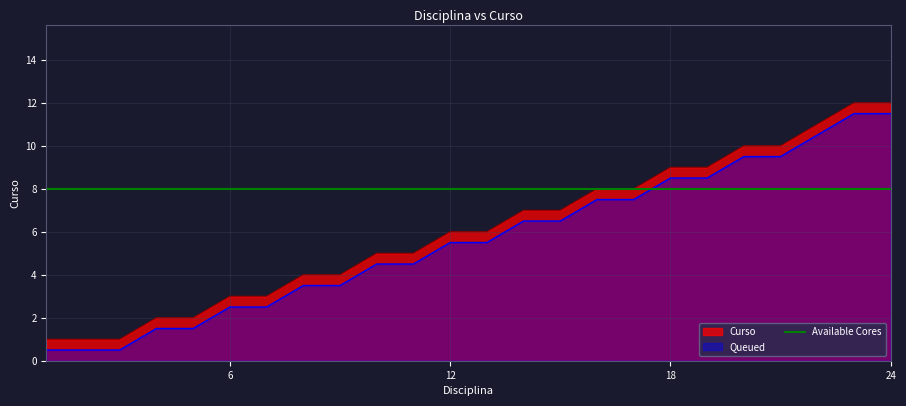

What is the value of the 13th point from the left?

6